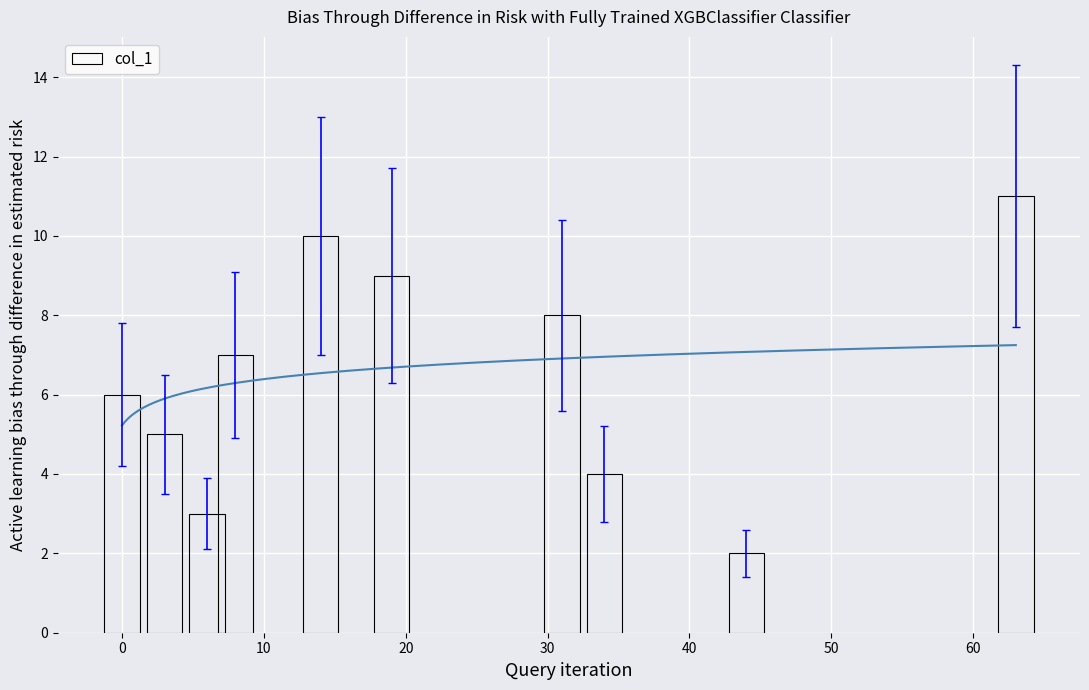

What is the minimum value shown in the chart?

2